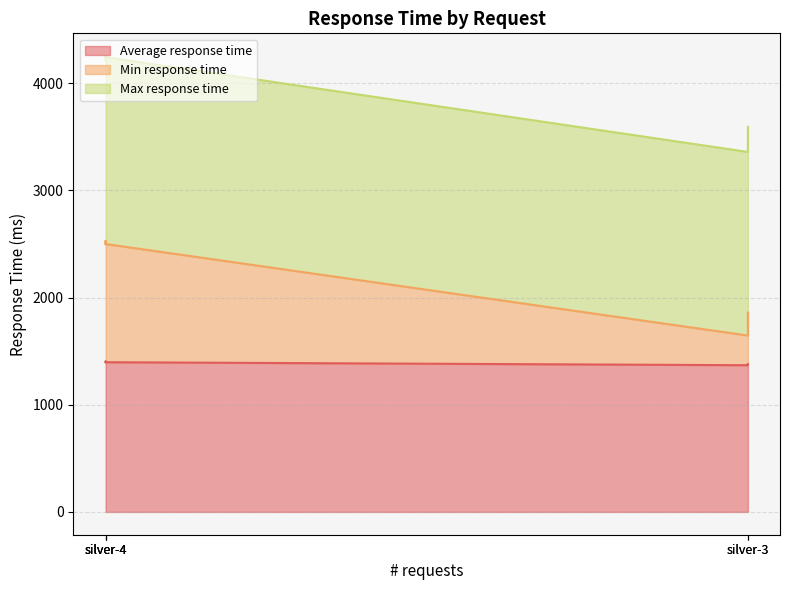

True or false: Average response time has a value of 1921 at silver-2.

False